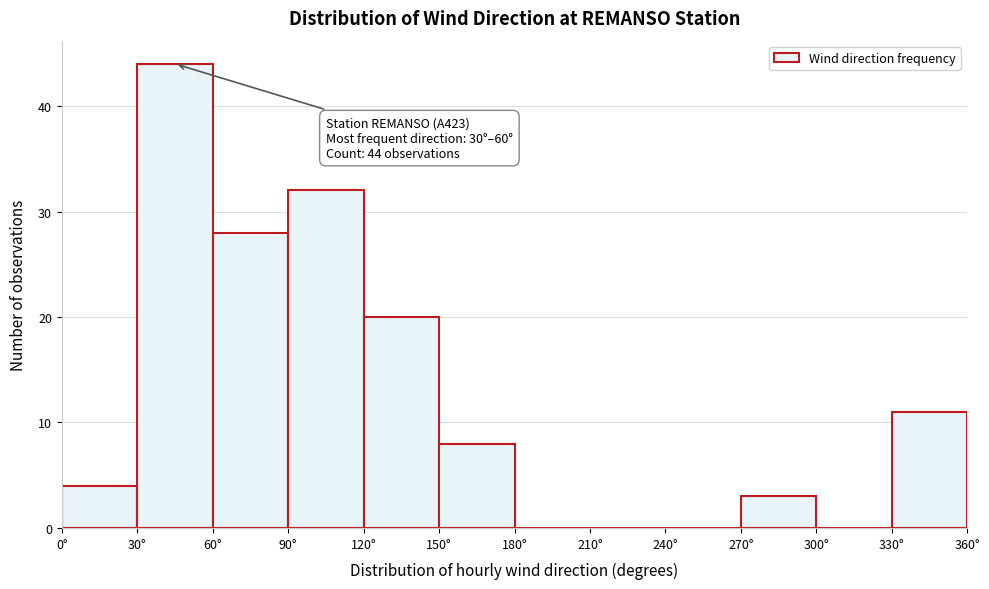

Over which range of the x-axis is the bar tallest?

30 to 60